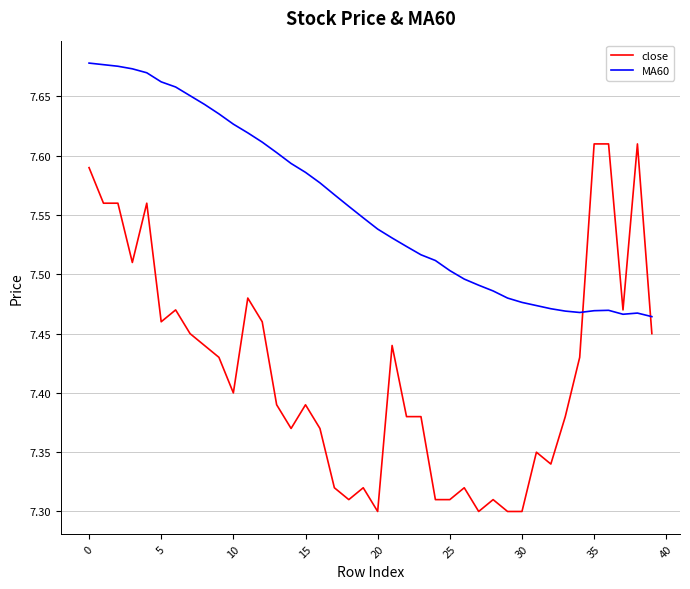

Rank the series by their maximum value, from lowest to highest.

close, MA60